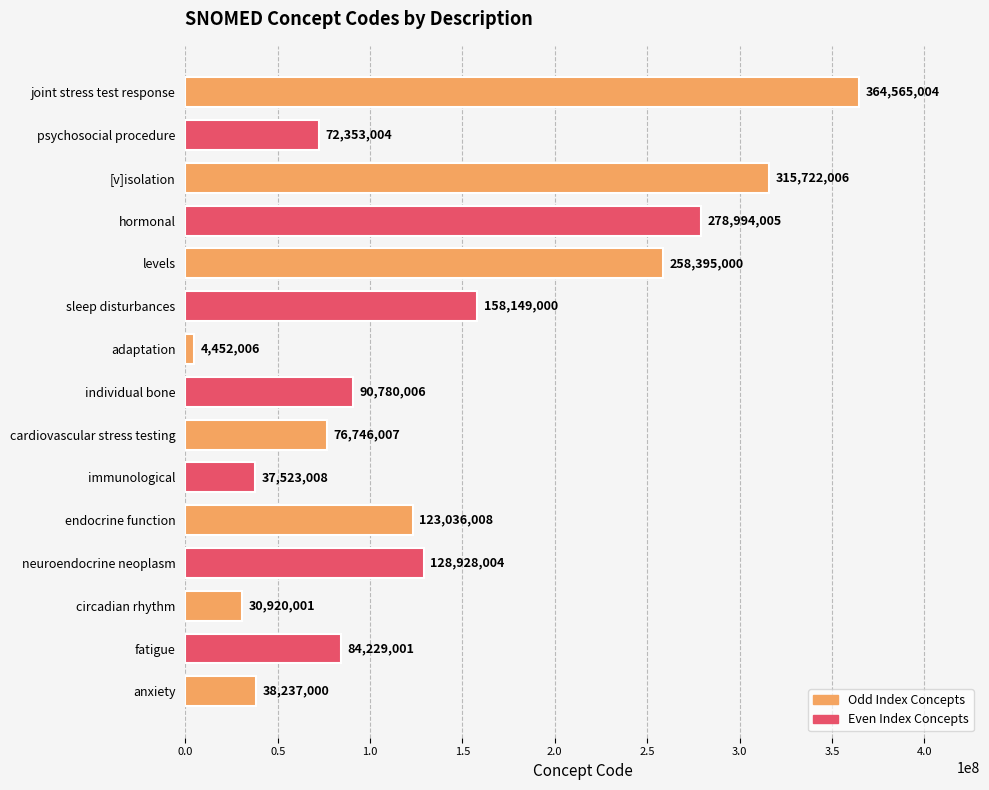

What is the difference between the maximum and second lowest values?

333645003